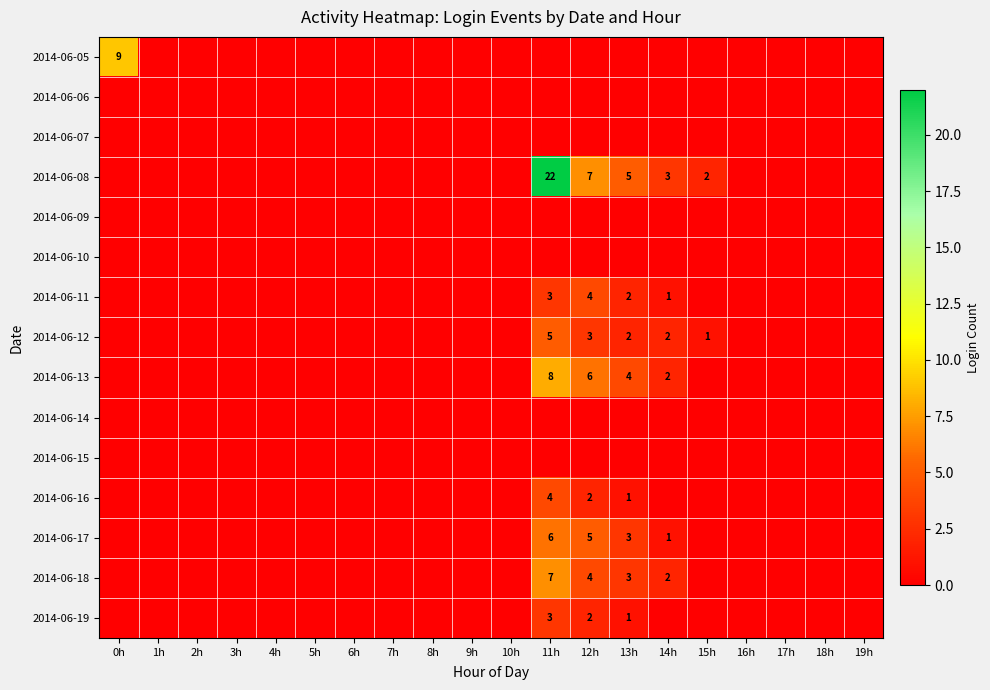

How many data points does each series have?

20